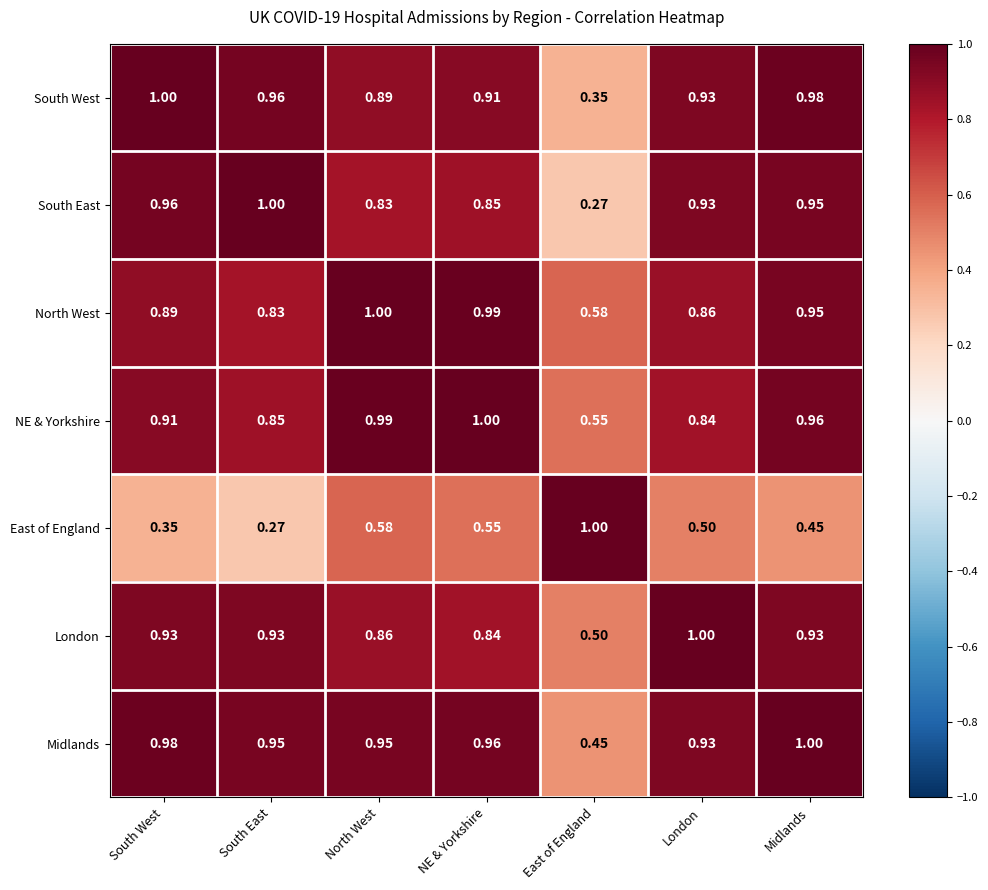

At which label is Midlands closest to 0?

East of England